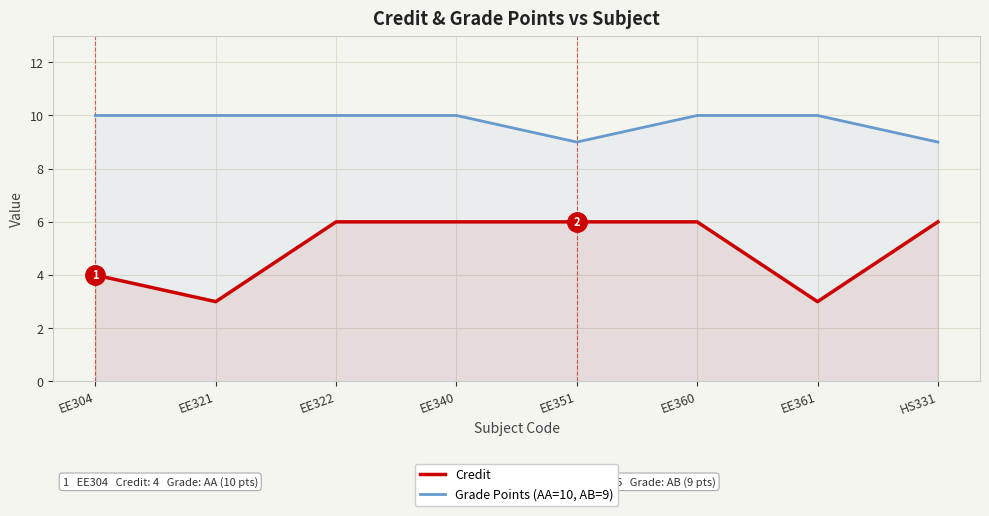

True or false: Grade Points (AA=10, AB=9) and Credit cross at least once.

False